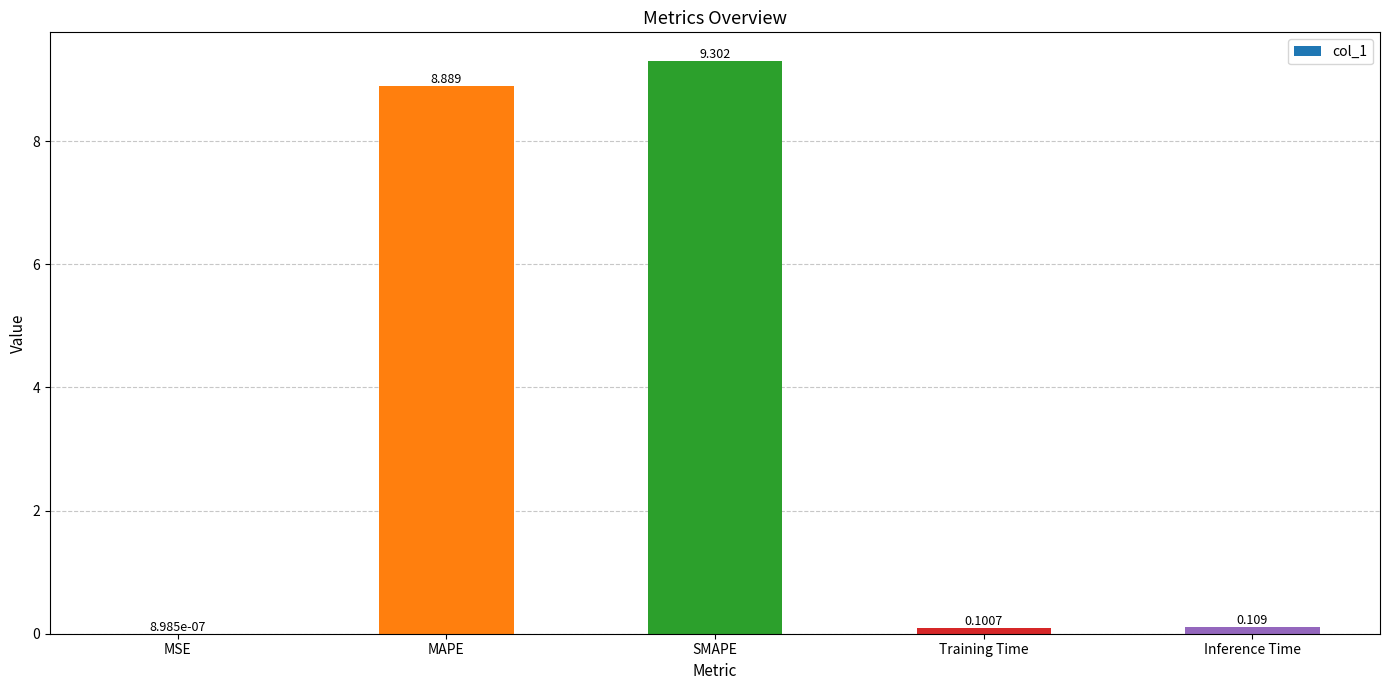

At which category does the chart reach its peak across all series?

SMAPE